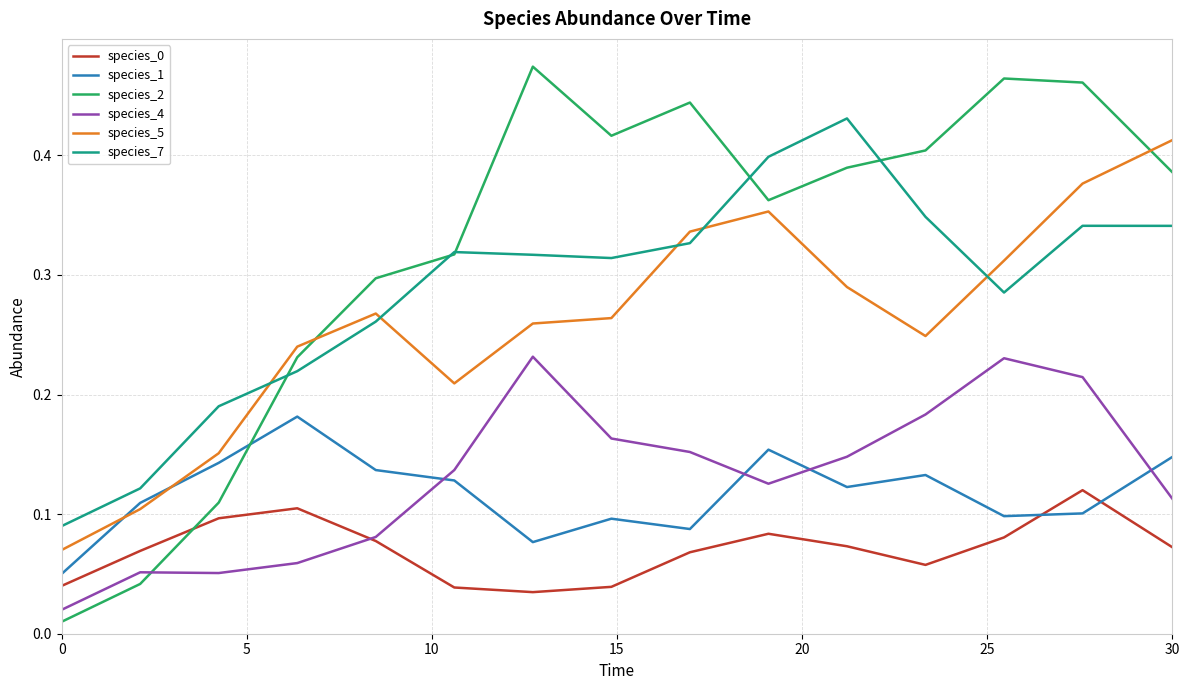

Which series has the largest total across all categories?

species_2